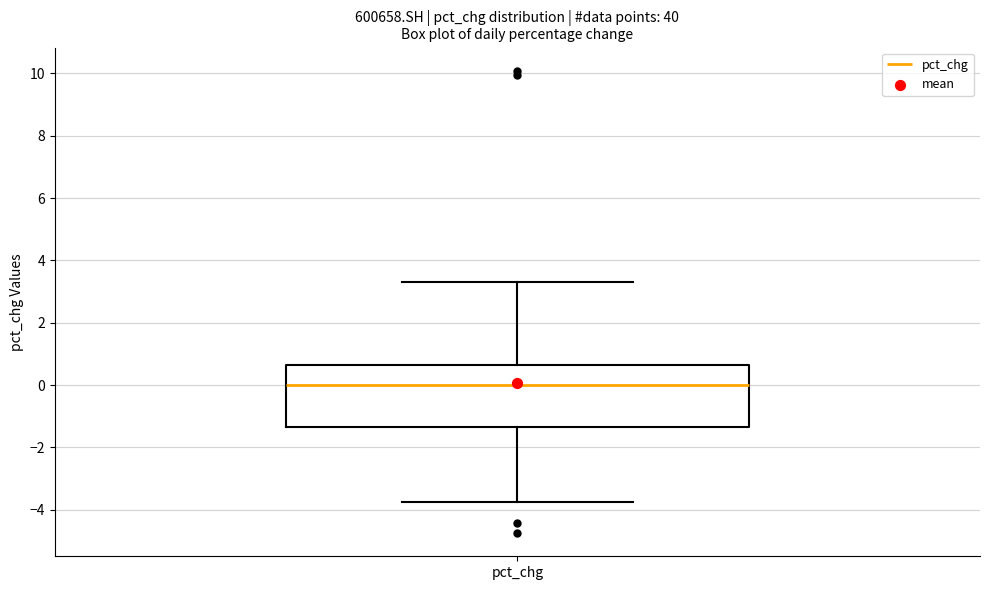

Read this box plot against the y-axis: the position of the median line, the range covered by the box, and the ends of both whiskers. The values are not printed on the chart, so give them approximately, as read against the axis.

median 0.0, box -1.4 to 0.6, whiskers -3.8 to 3.4